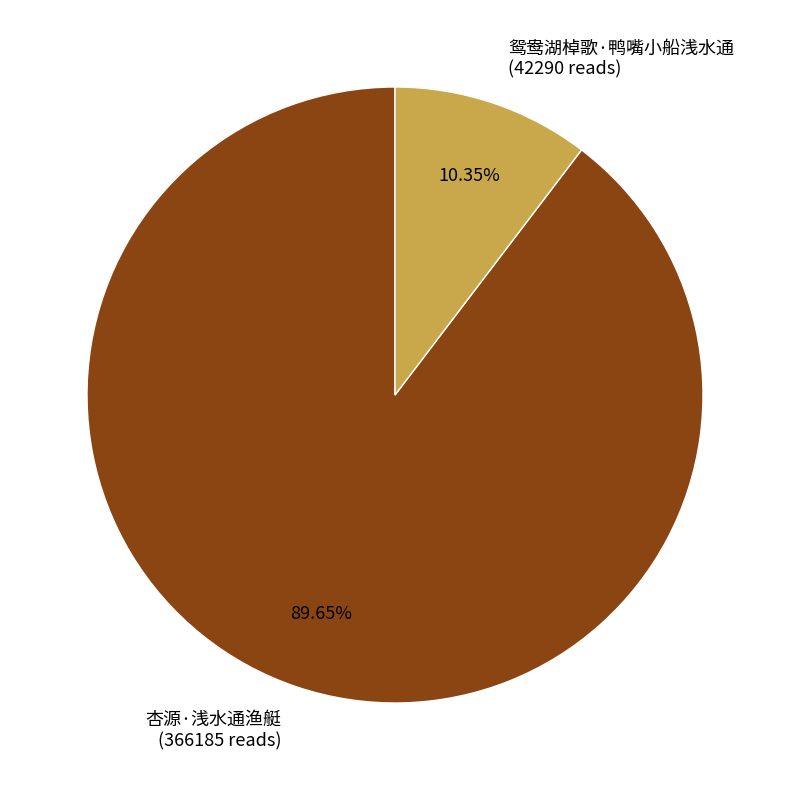

What percentage is the 鸳鸯湖棹歌·鸭嘴小船浅水通 slice, to the nearest percent?

10%